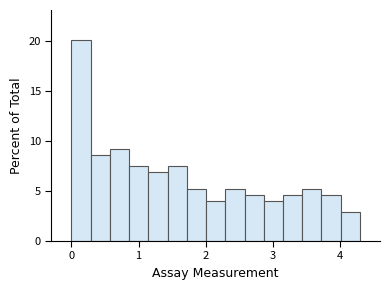

Around what value on the x-axis is the tallest bar? Give the approximate position of its centre, as read against the axis.

0.1